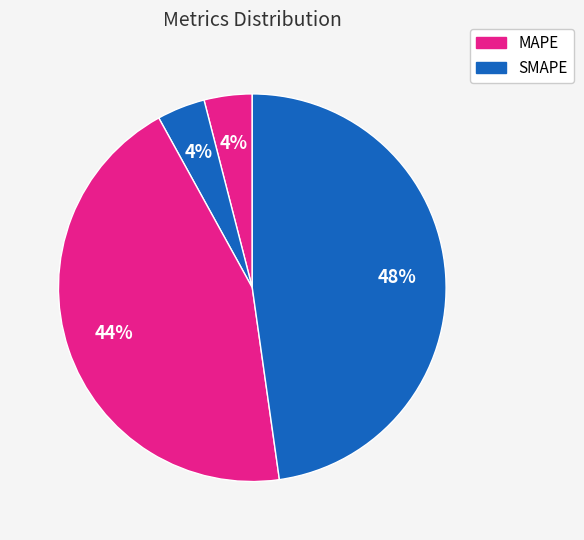

How many segments does this pie chart have?

4